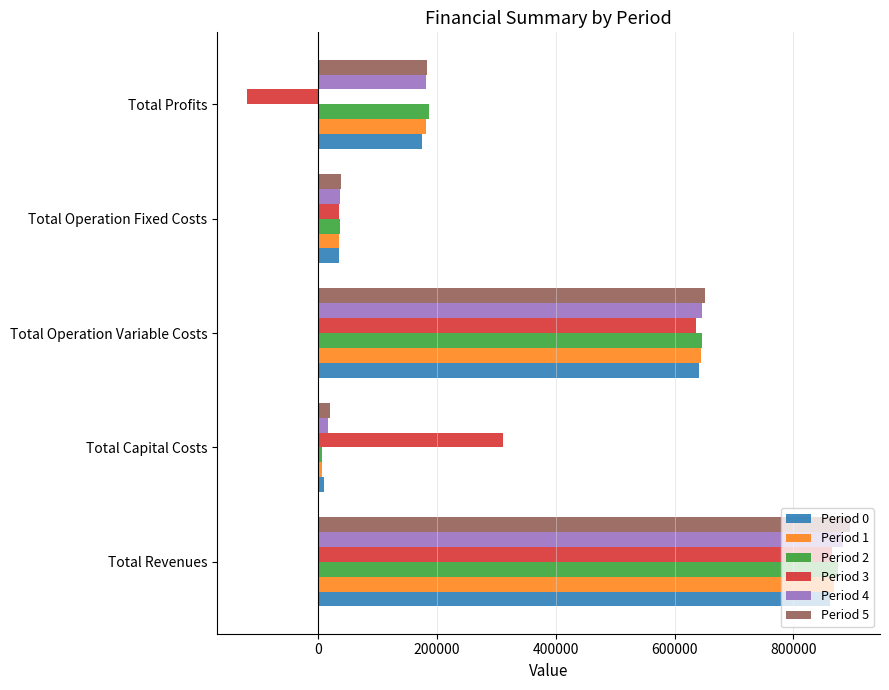

At how many categories does at least one series exceed 320482?

2